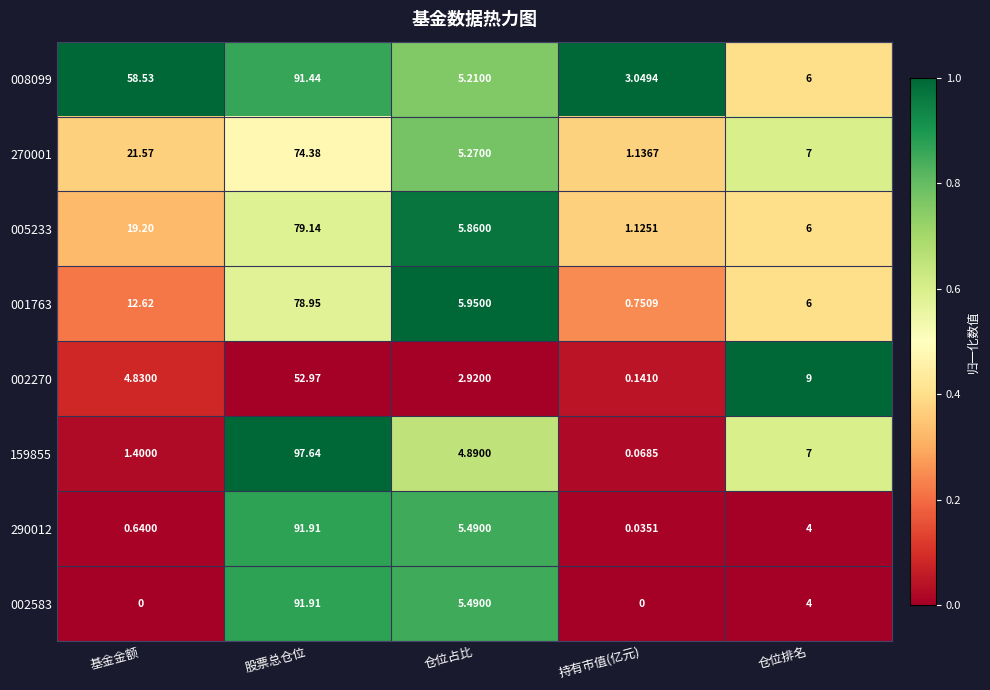

Which label corresponds to the largest value in the chart?

股票总仓位